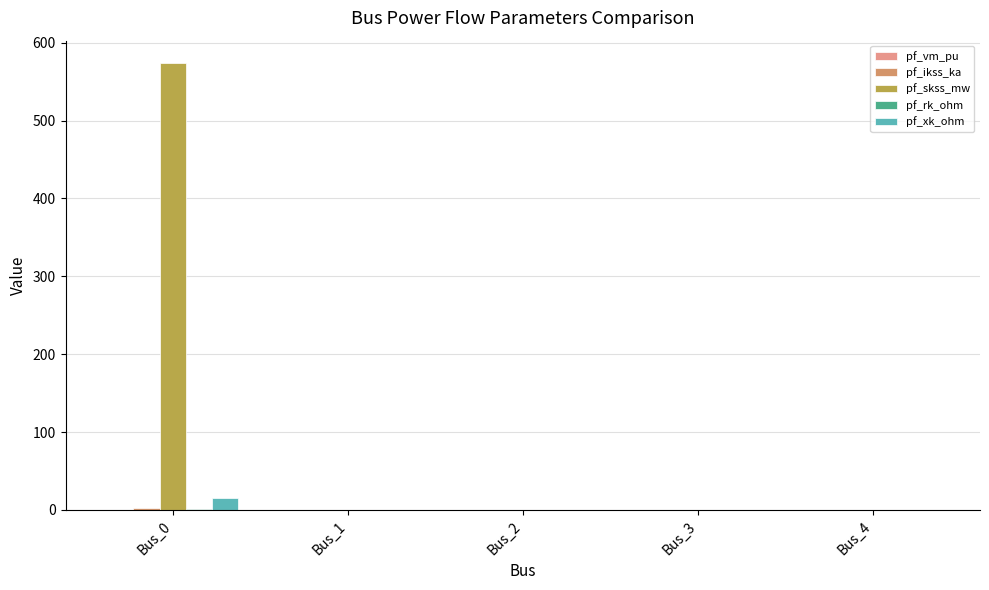

What is the spread (max minus min) of values at Bus_1?

0.3